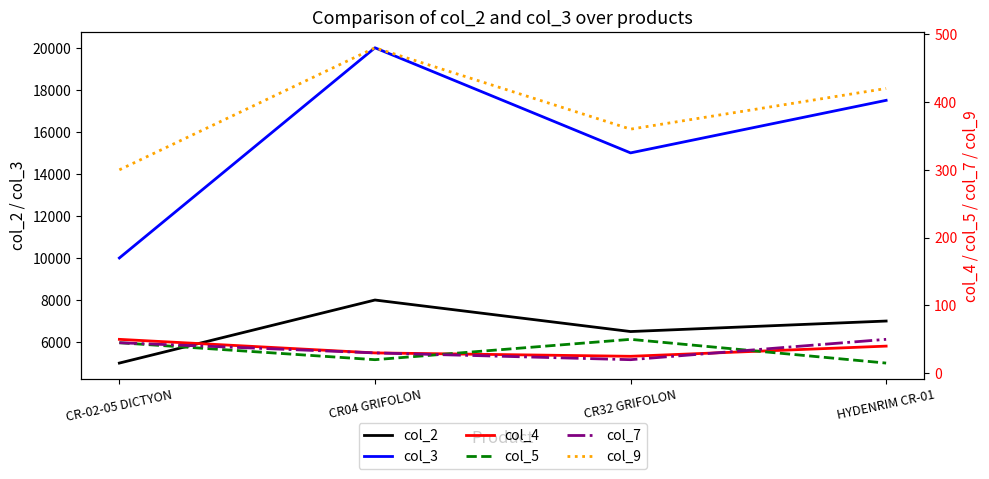

What is the difference between the highest and lowest values at HYDENRIM CR-01?

17485